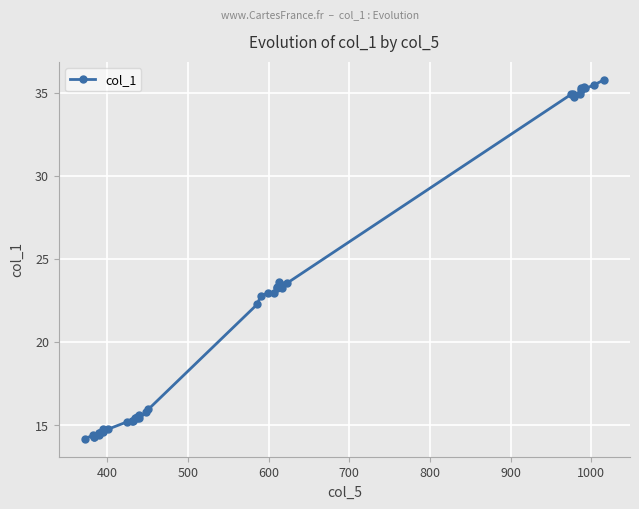

What is the greatest value displayed?

35.8